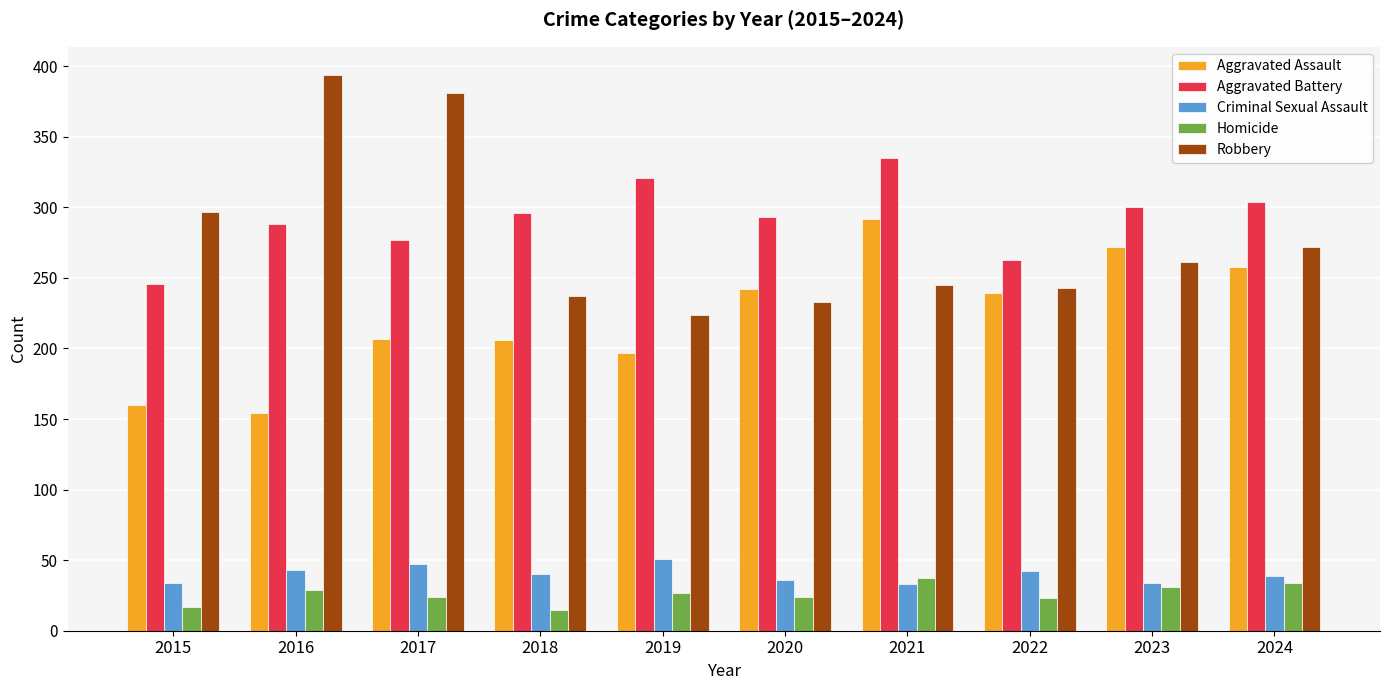

What is the value of the Aggravated Battery bar at the 9th from the left?

300